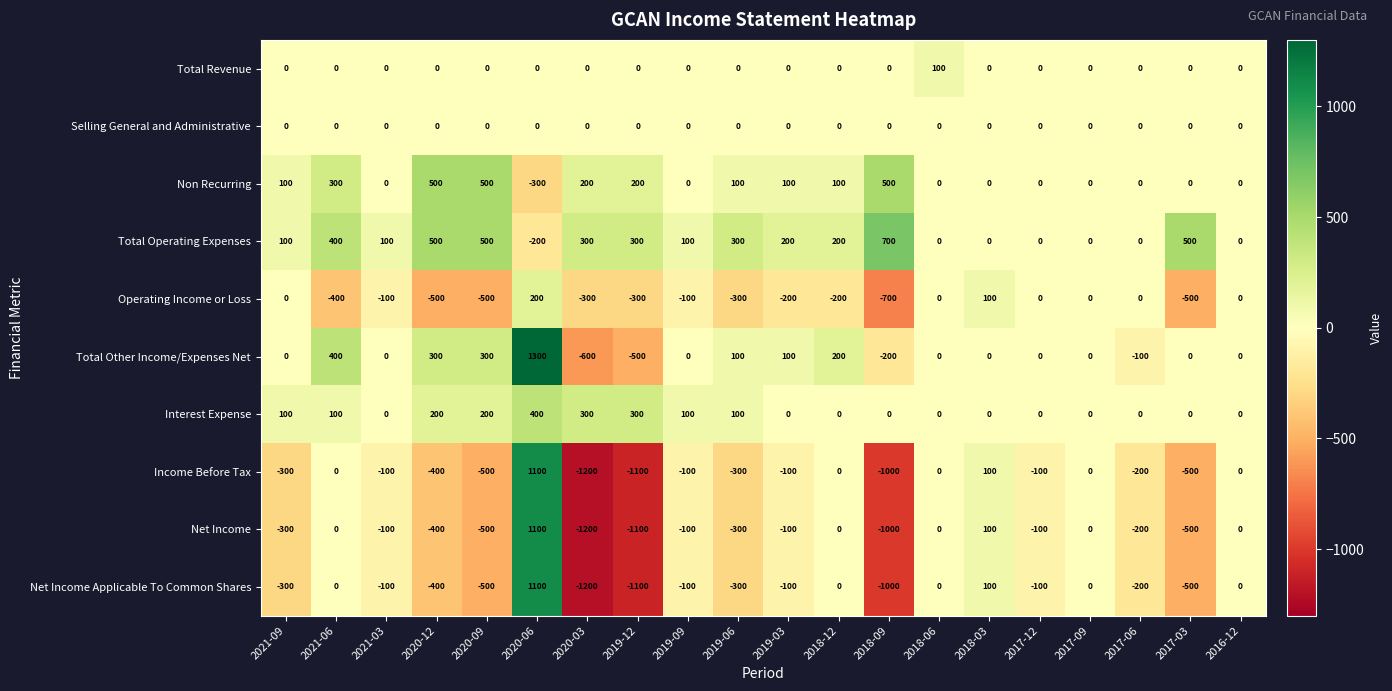

What is the smallest value displayed?

-1200